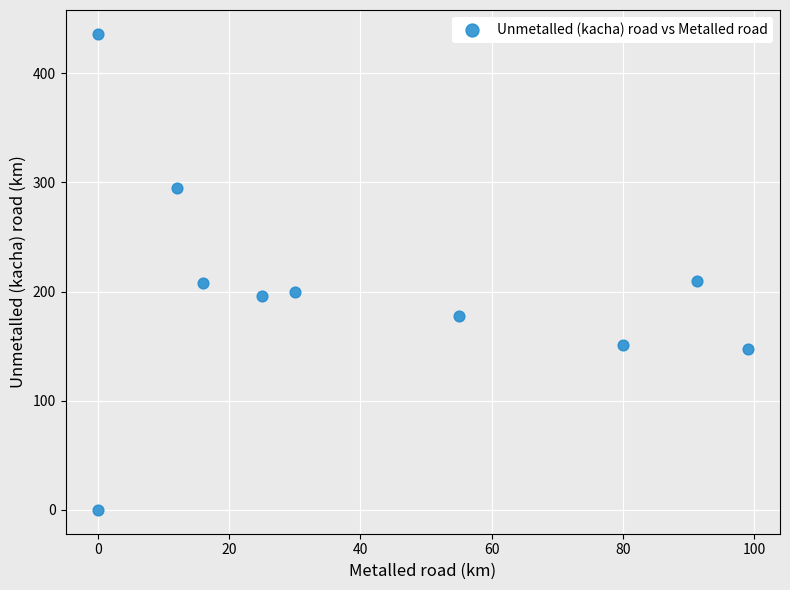

What is the average Y value?

202